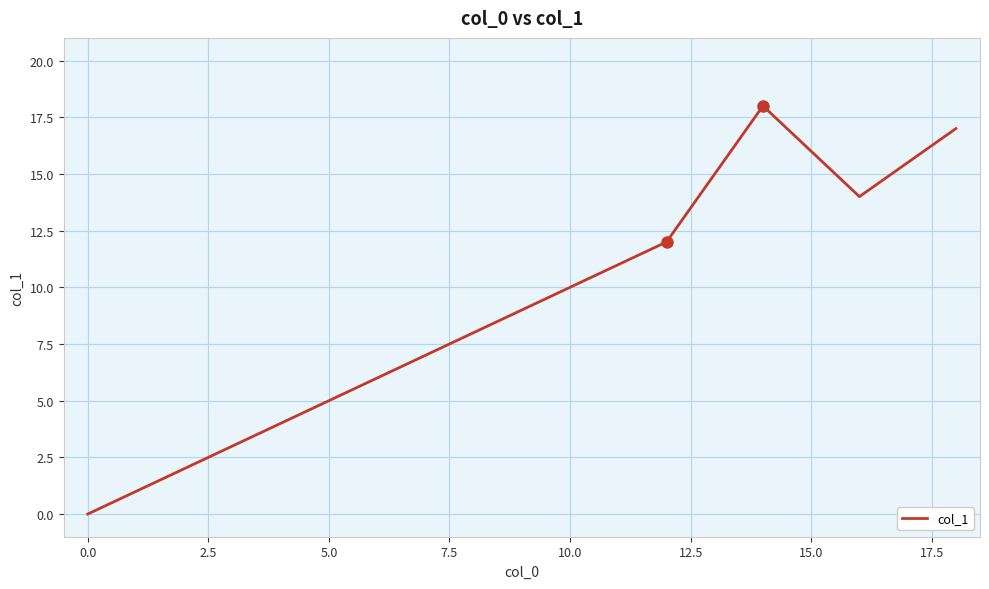

What is the average value?

13